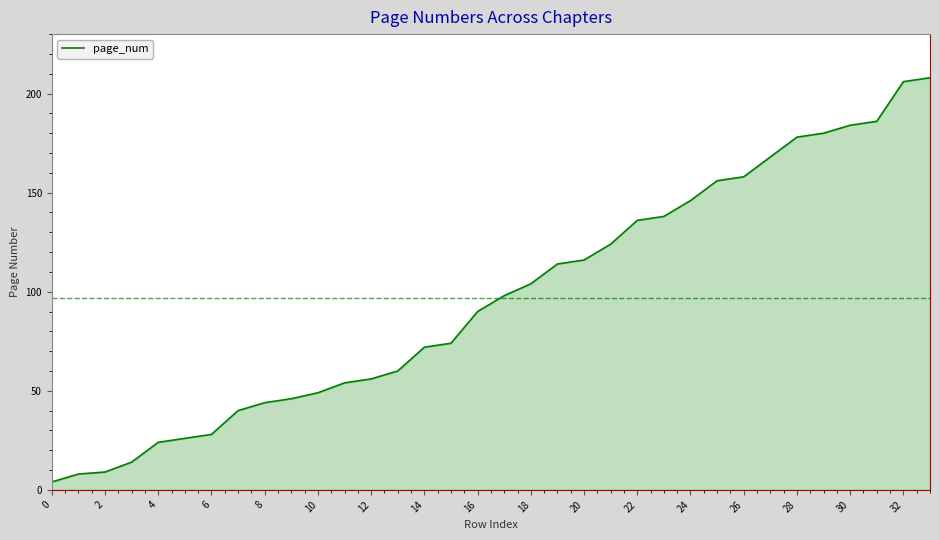

What is the difference between the maximum and minimum values?

204